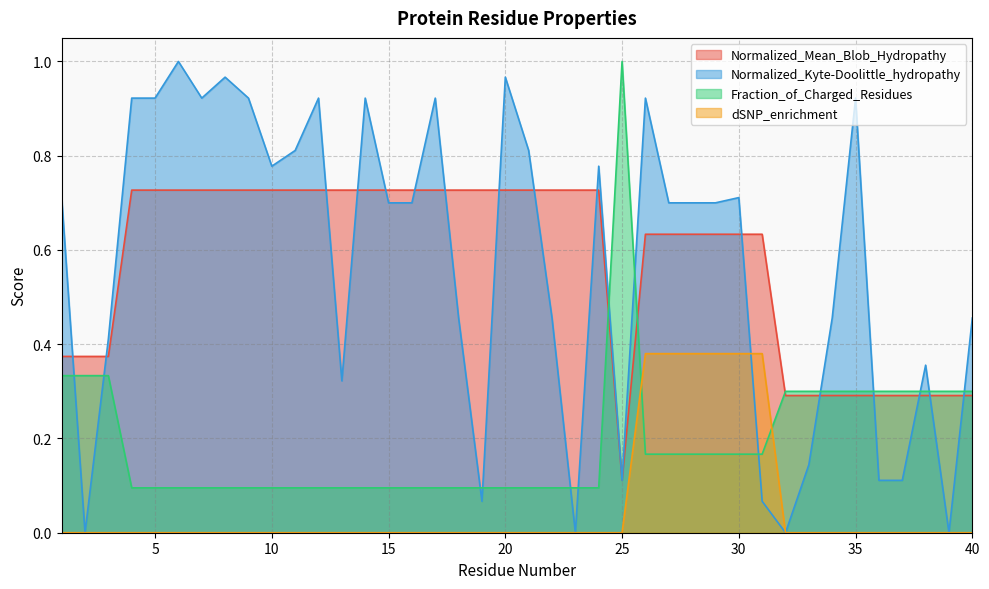

What is the greatest value displayed?

1.0